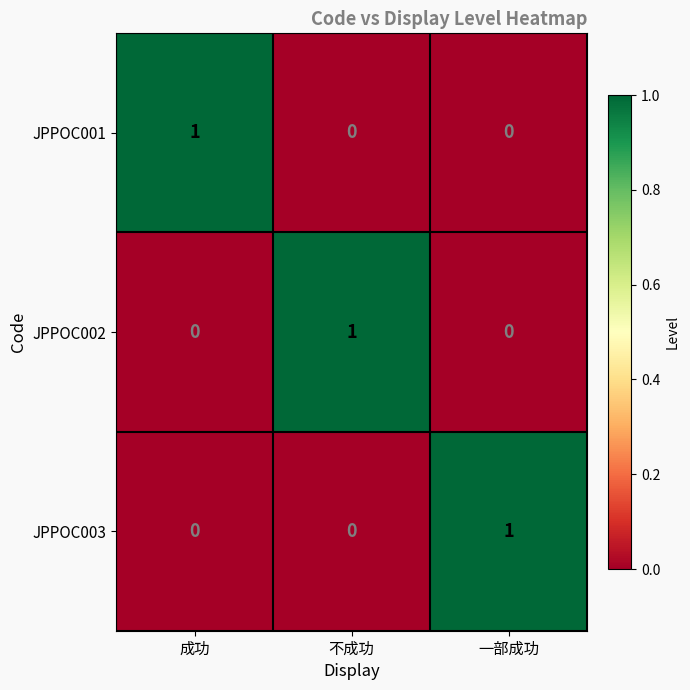

At which label does JPPOC002 reach its peak?

不成功